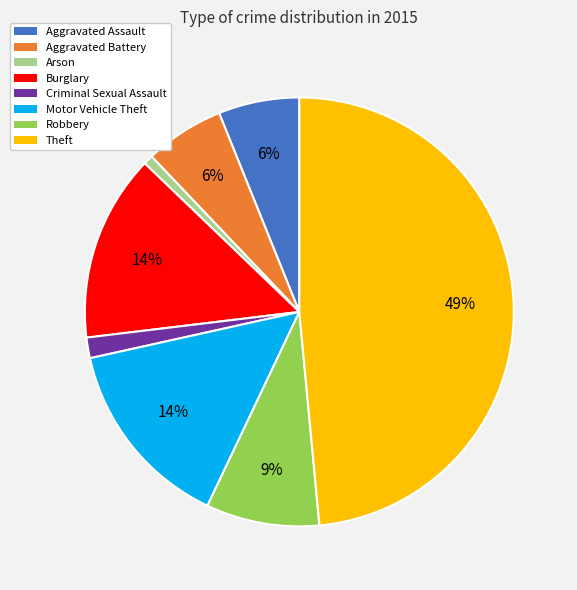

Does Motor Vehicle Theft represent more than half of the total?

No